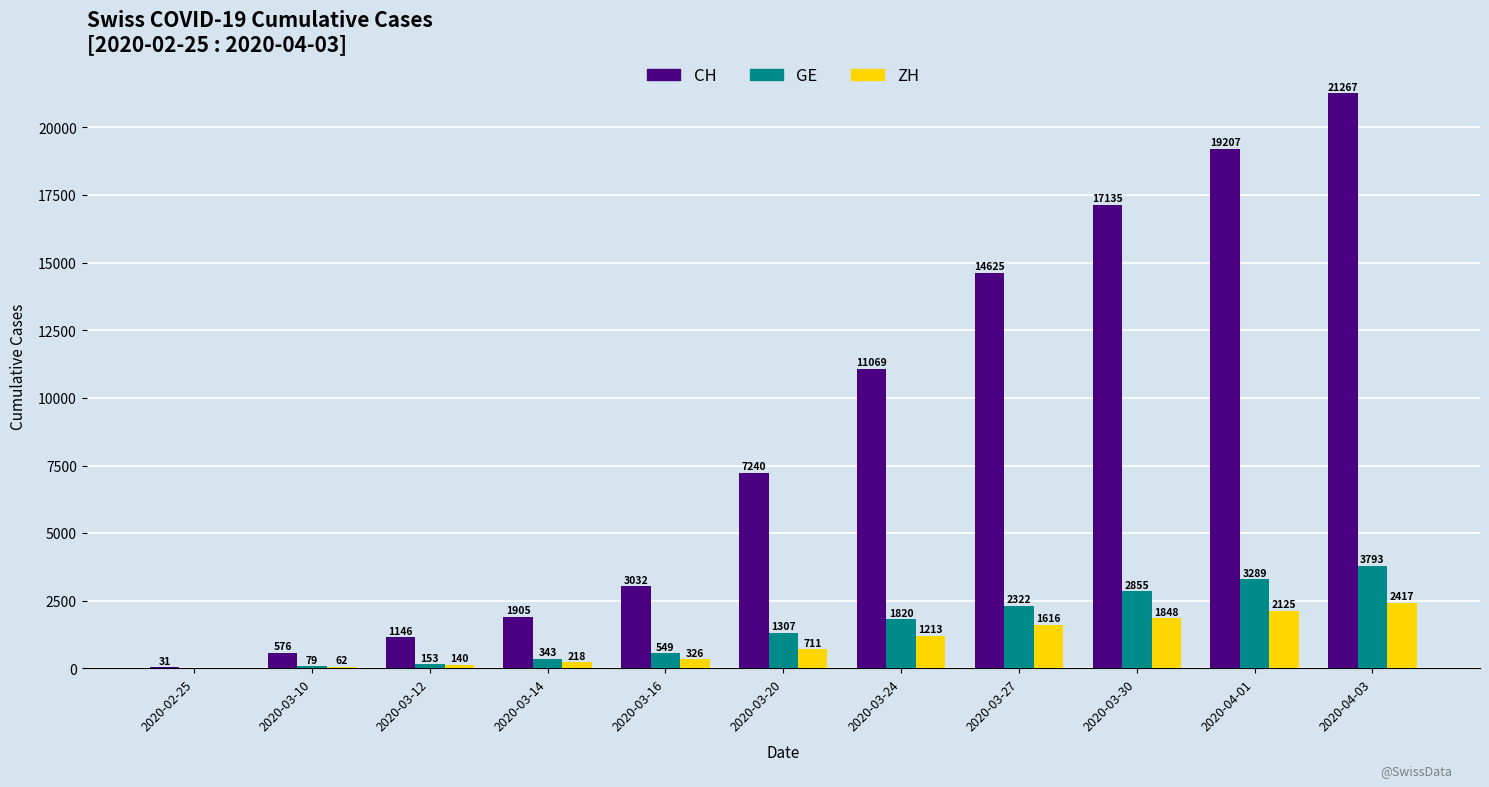

Which series changed the most between 2020-03-27 and 2020-04-03?

CH